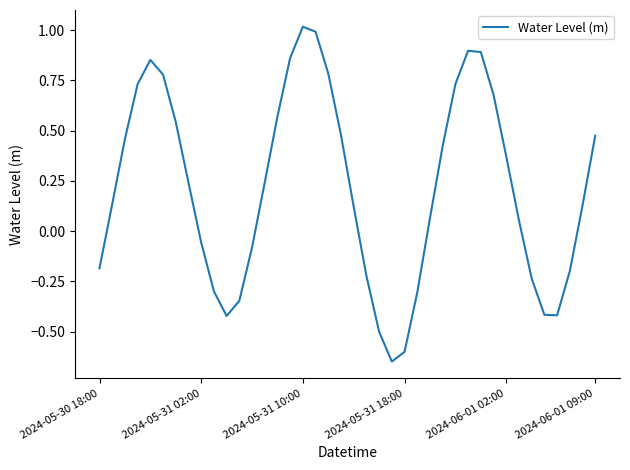

What is the difference between the maximum and minimum values?

1.7